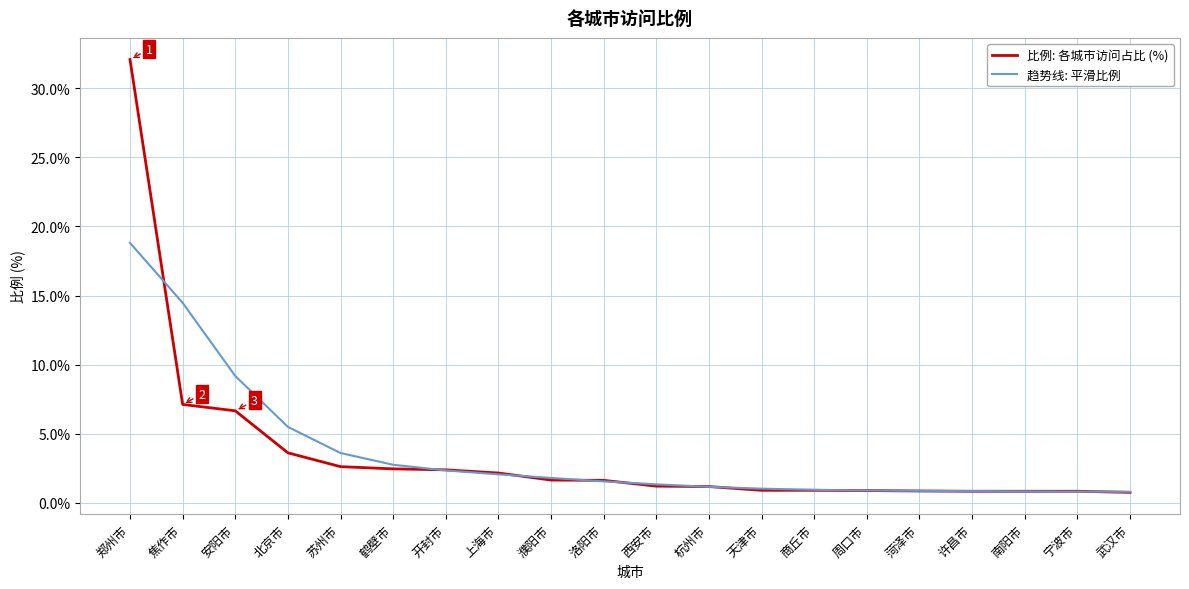

What position from the left is 武汉市?

20